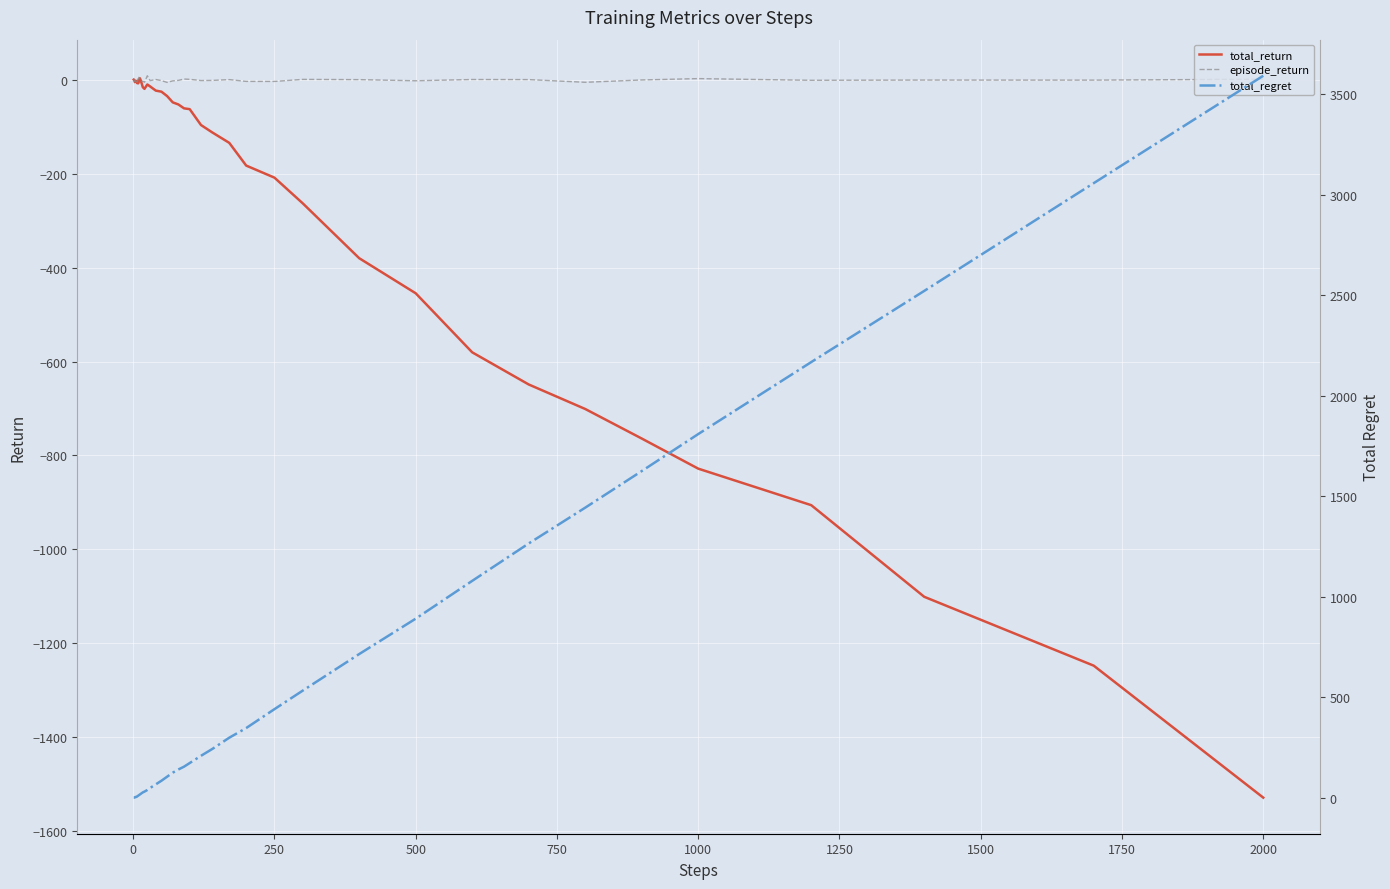

The total_return series shows -208.1 at 250. True or false?

True